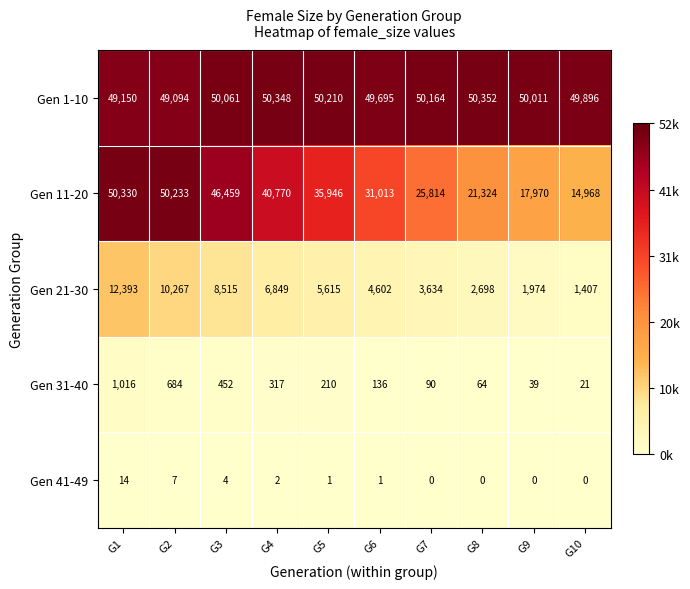

Is it true that Gen 11-20 equals 14968 at G10?

True